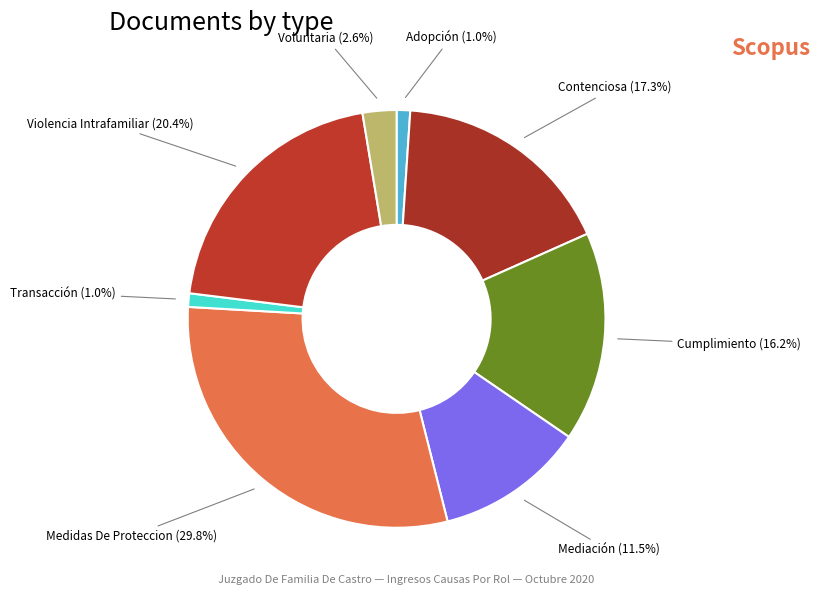

Combined, do Cumplimiento and Violencia Intrafamiliar account for over 50%?

No